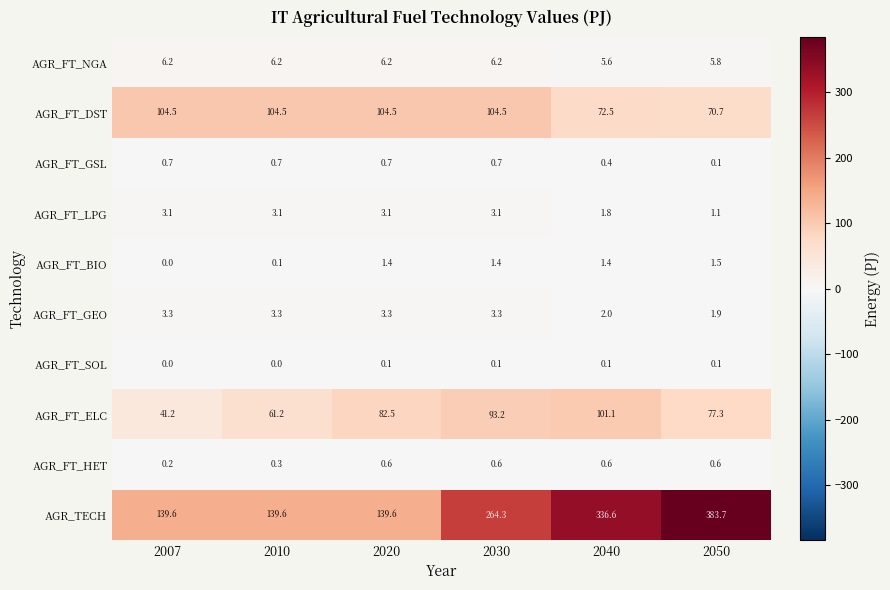

What is the total value across all series at 2020?

342.0